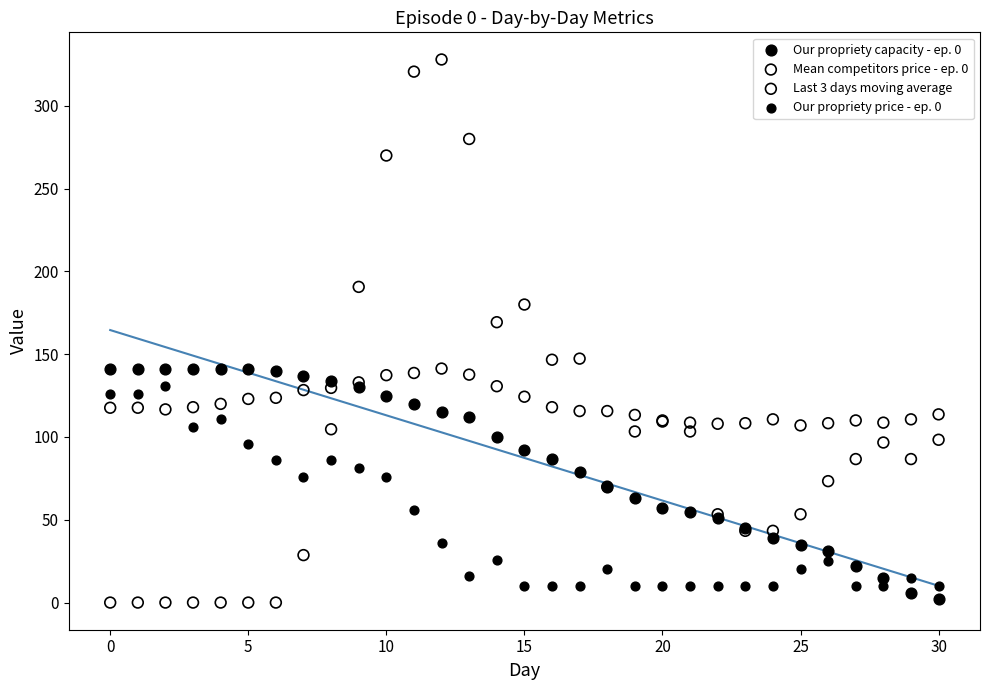

Which series contains the highest Y value?

Last 3 days moving average